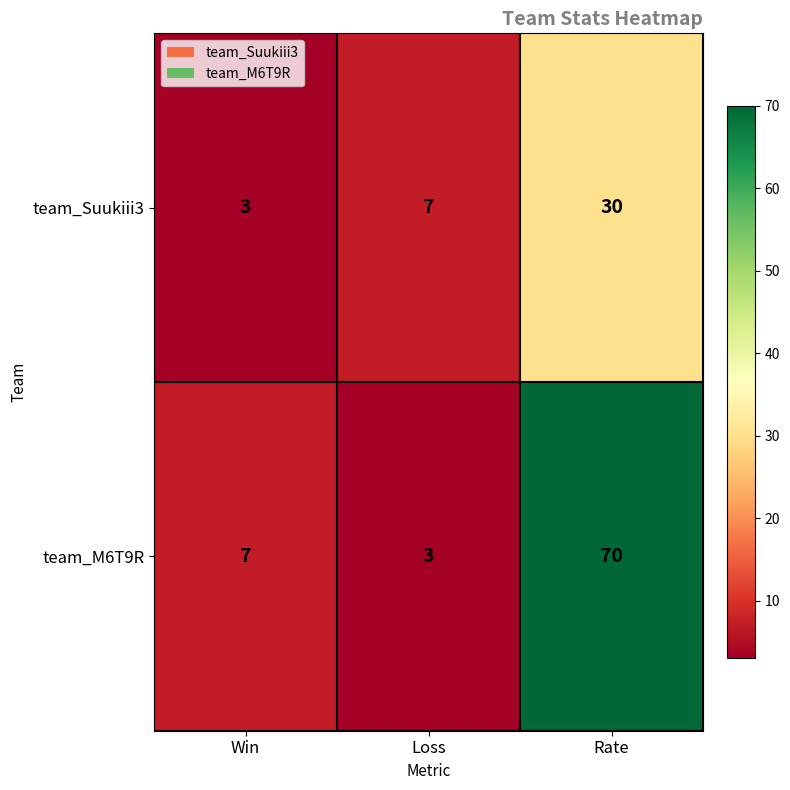

At which label is team_M6T9R closest to 36?

Win